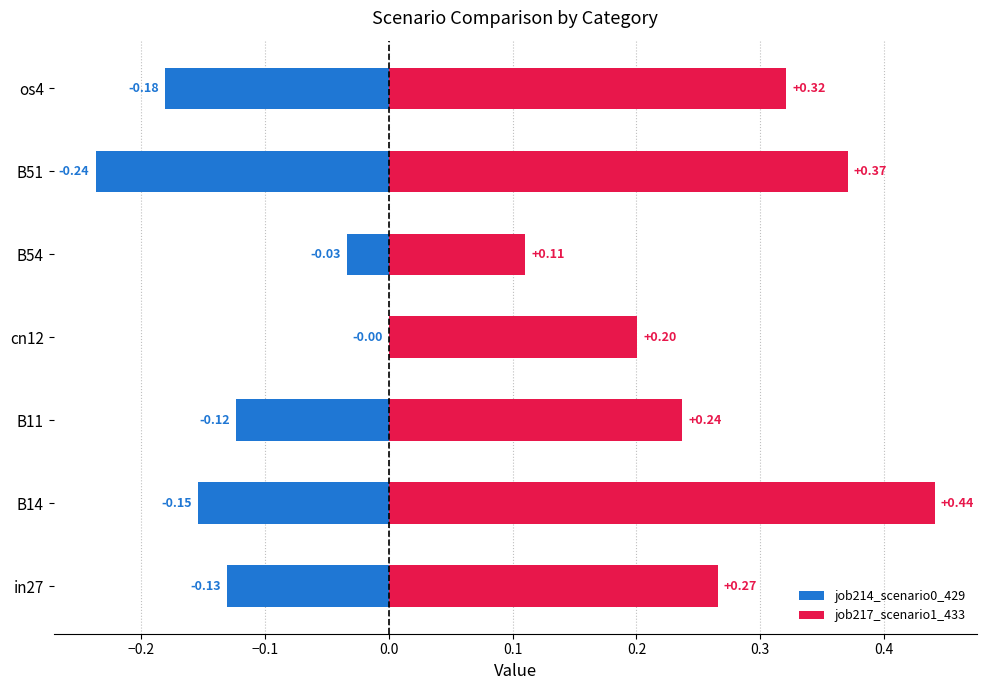

What is the average value of the job214_scenario0_429 series?

-0.1